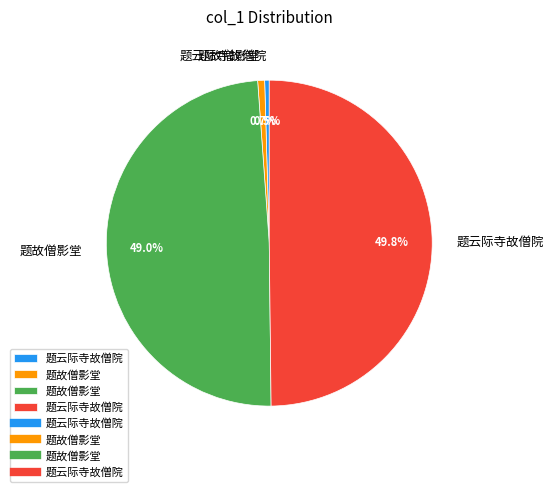

To the nearest percent, what is the difference between the largest and smallest slice percentages?

49%